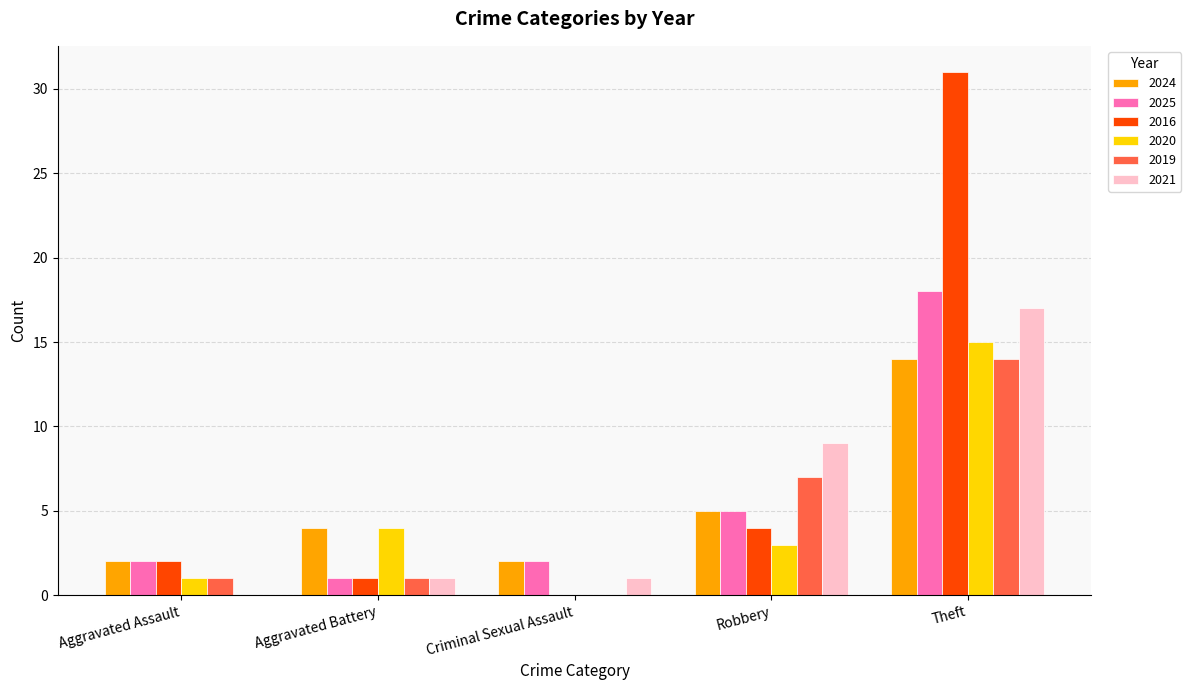

The 2020 series shows 15 at Theft. True or false?

True